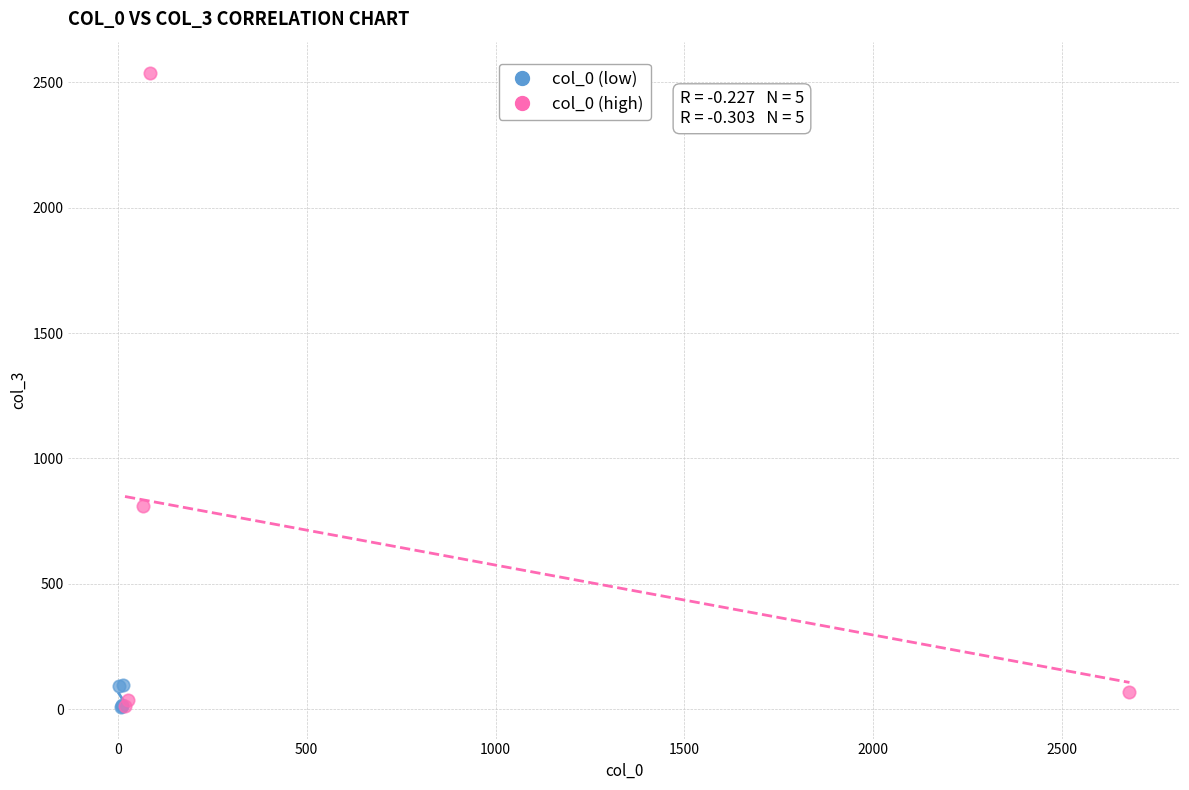

Which series reaches the maximum Y coordinate?

col_0 (high)